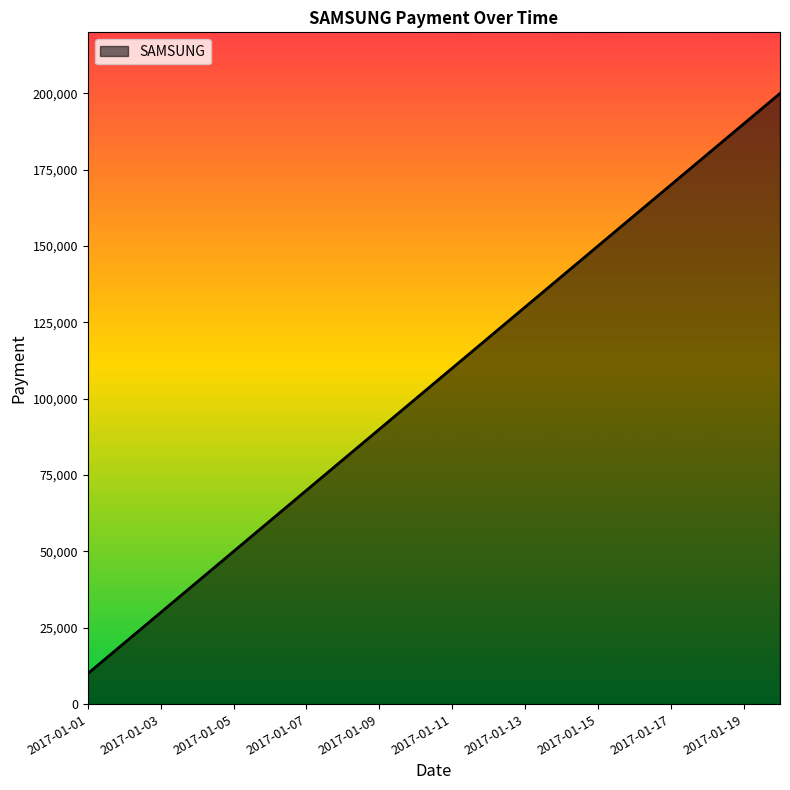

What is the smallest value displayed?

10000